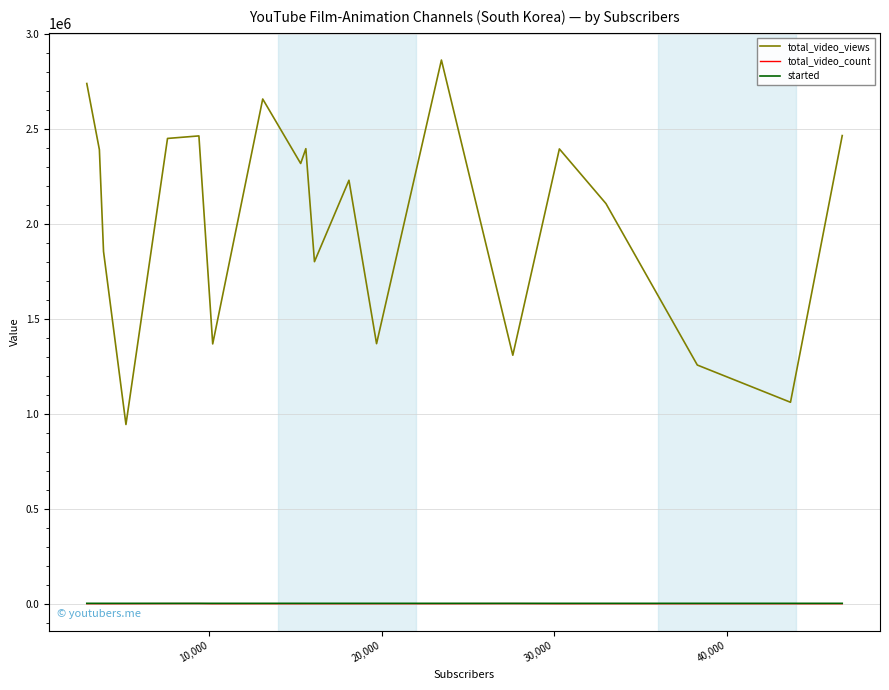

What is the difference between the maximum and minimum values in the started series?

14